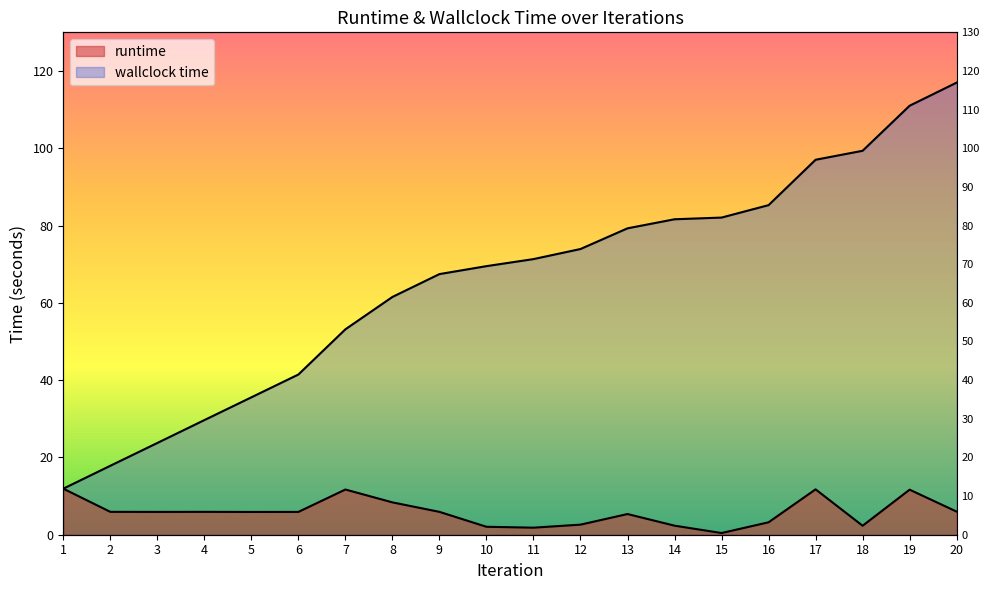

Reading right to left, what are all the values shown in this chart?

runtime: 20=6.0	19=11.7	18=2.3	17=11.7	16=3.2	15=0.4	14=2.3	13=5.4	12=2.6	11=1.8	10=2.1	9=5.9	8=8.4	7=11.7	6=5.9	5=5.9	4=5.9	3=5.9	2=5.9	1=11.9
wallclock time: 20=117.0	19=111.0	18=99.4	17=97.0	16=85.3	15=82.1	14=81.6	13=79.3	12=73.9	11=71.3	10=69.5	9=67.4	8=61.5	7=53.2	6=41.5	5=35.6	4=29.7	3=23.7	2=17.8	1=11.9